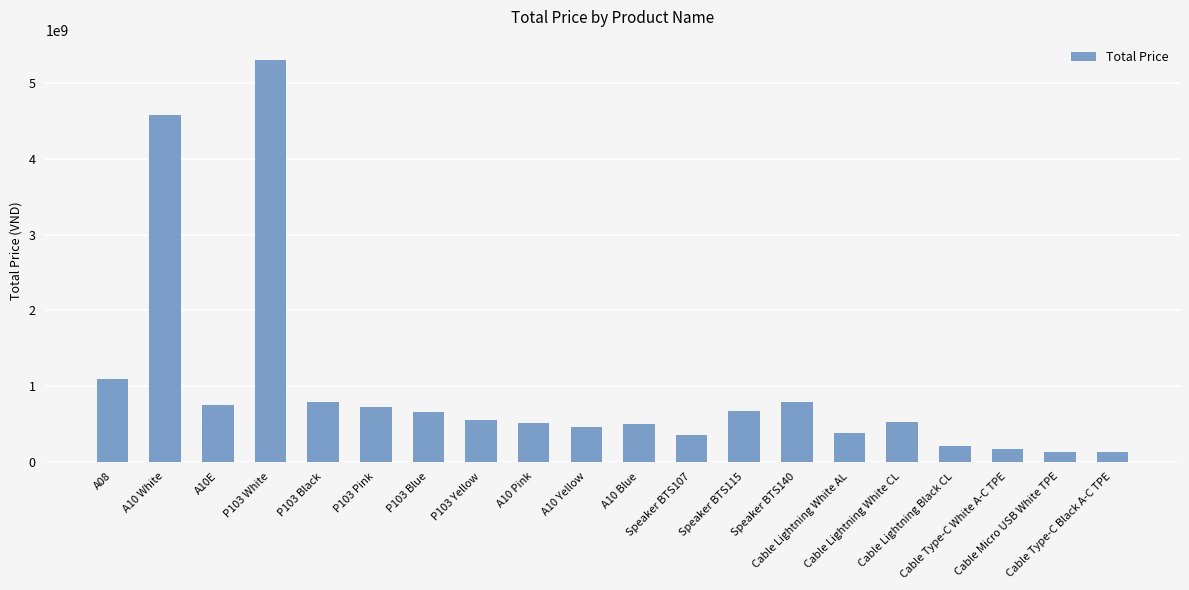

What is the smallest value displayed?

128500000